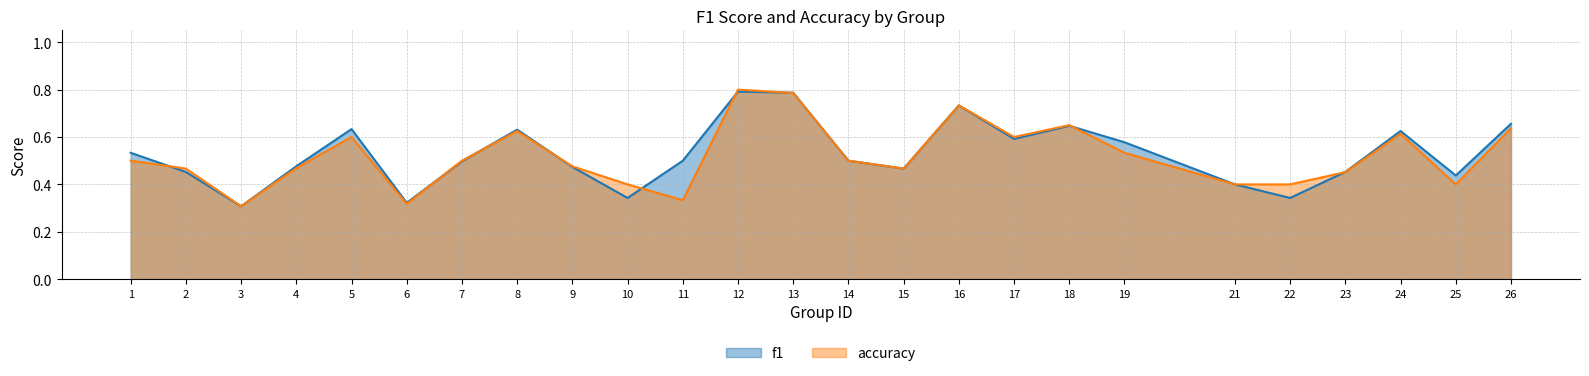

What is the greatest value displayed?

0.8